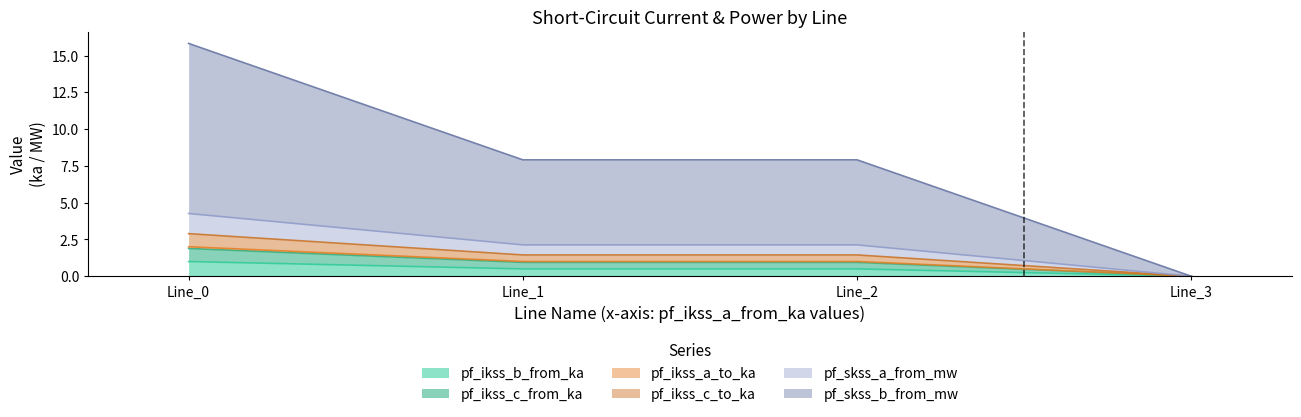

Which series changed the most between Line_1 and Line_2?

pf_skss_b_from_mw